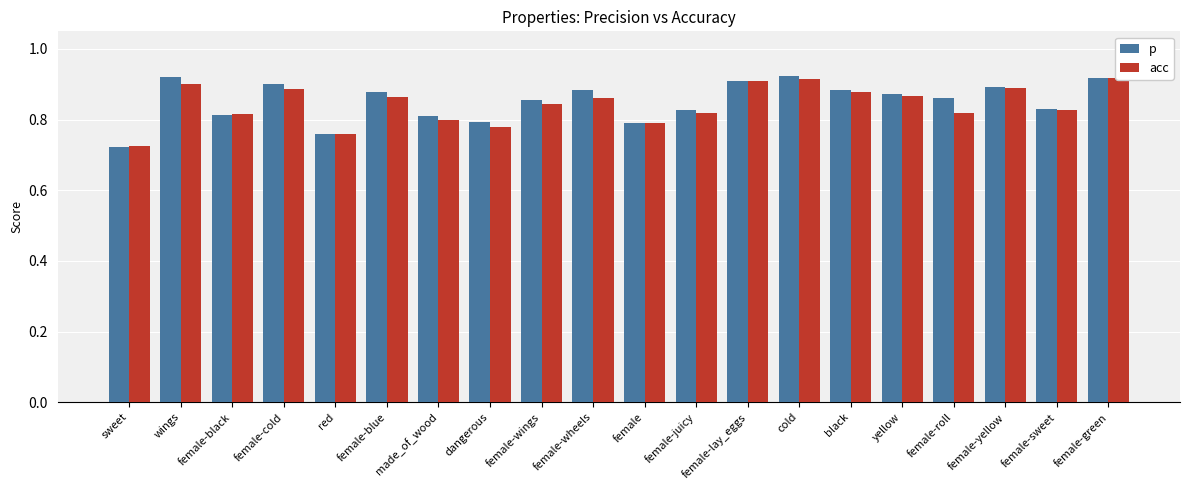

At which label is p closest to 0?

sweet